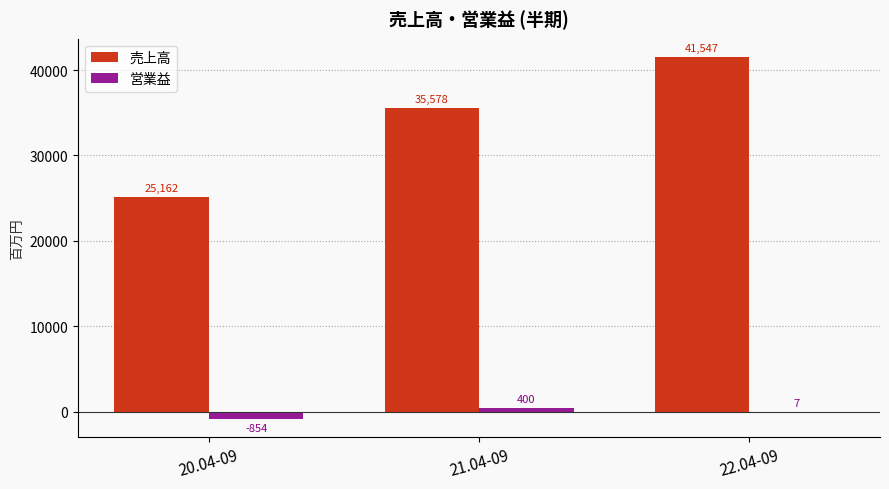

What is the sum of the 営業益 values at 22.04-09 and 21.04-09?

407